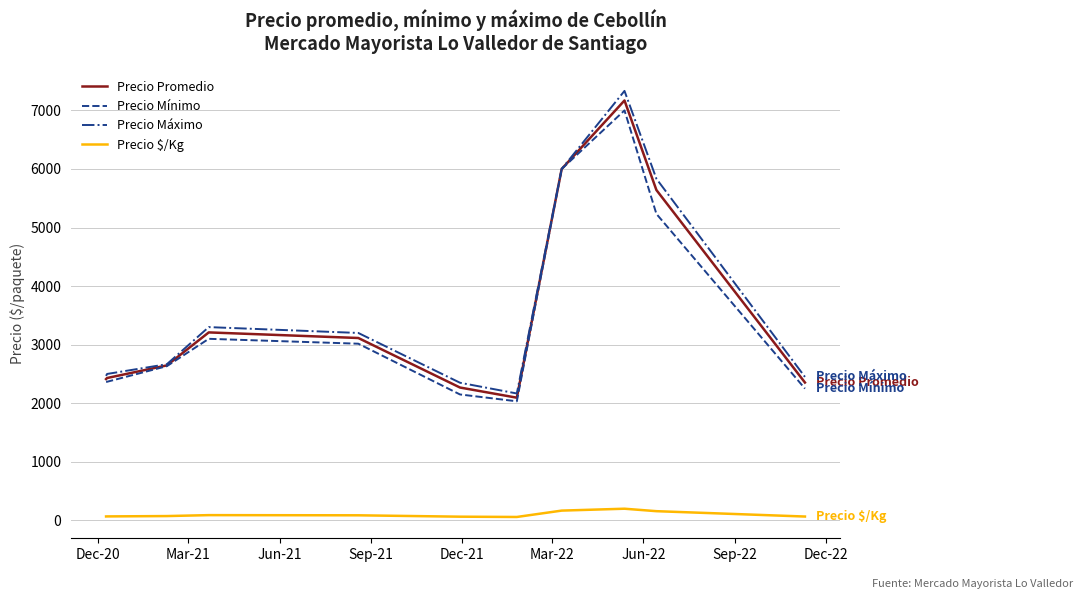

Is this an area chart (filled region under the line)?

No